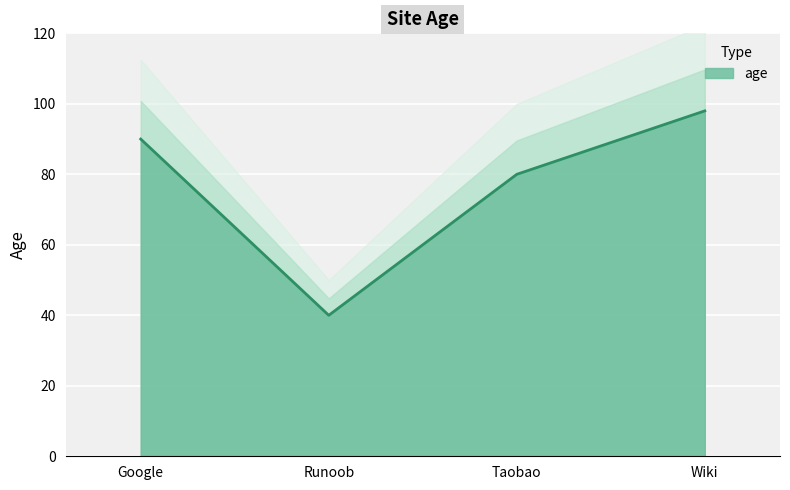

What is the value of the 3rd point from the left?

80